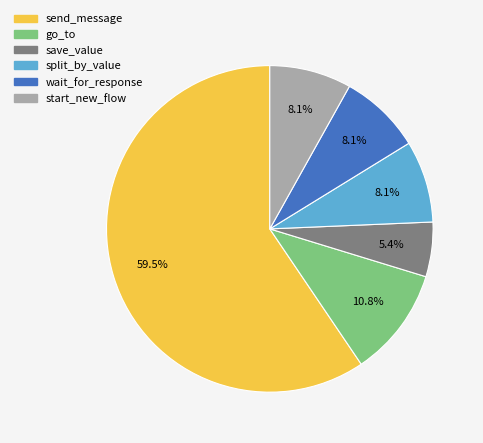

To the nearest percent, what is the average slice percentage?

17%